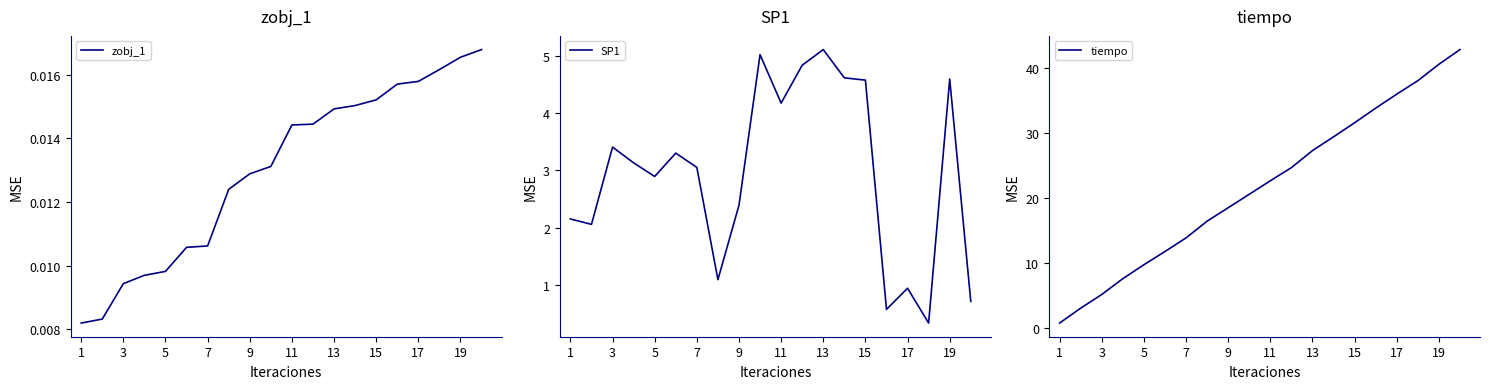

How many lines are shown in the chart?

3